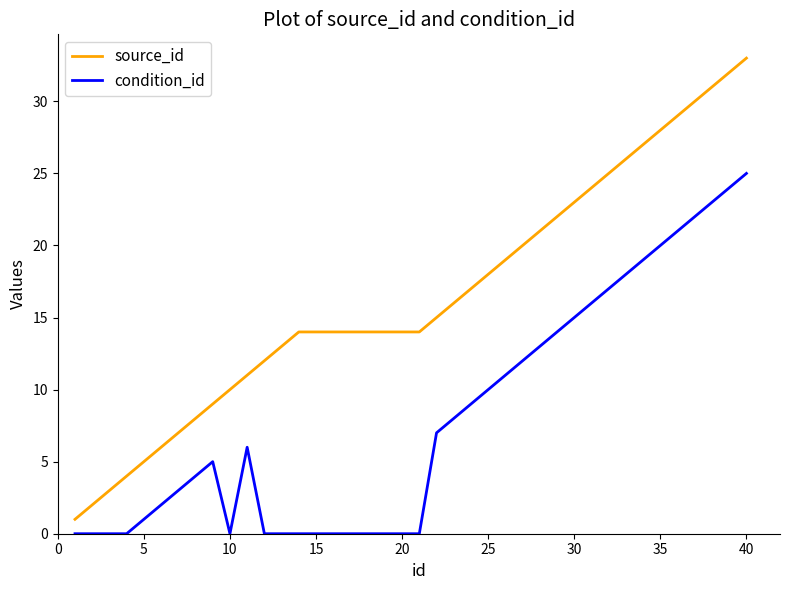

Which series has the largest range (max minus min)?

source_id